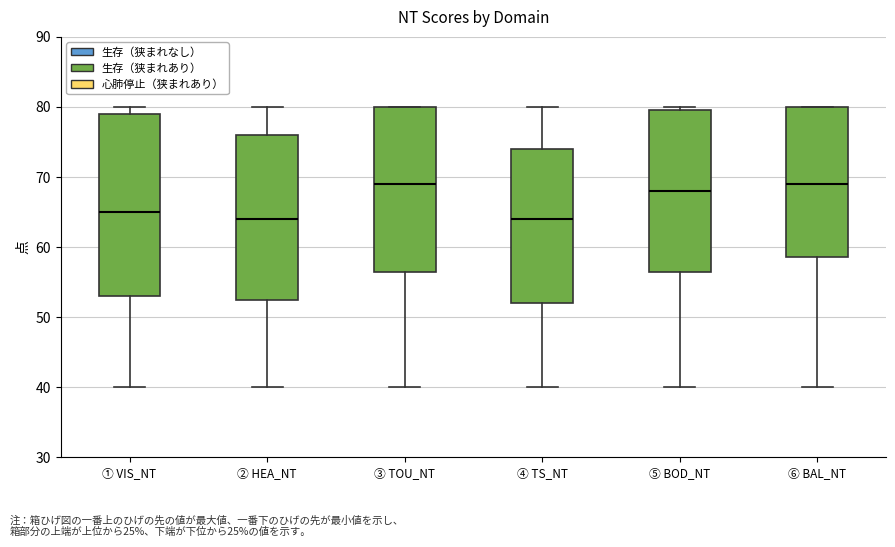

Comparing the boxes themselves (not the whiskers), which one is the tallest?

① VIS_NT